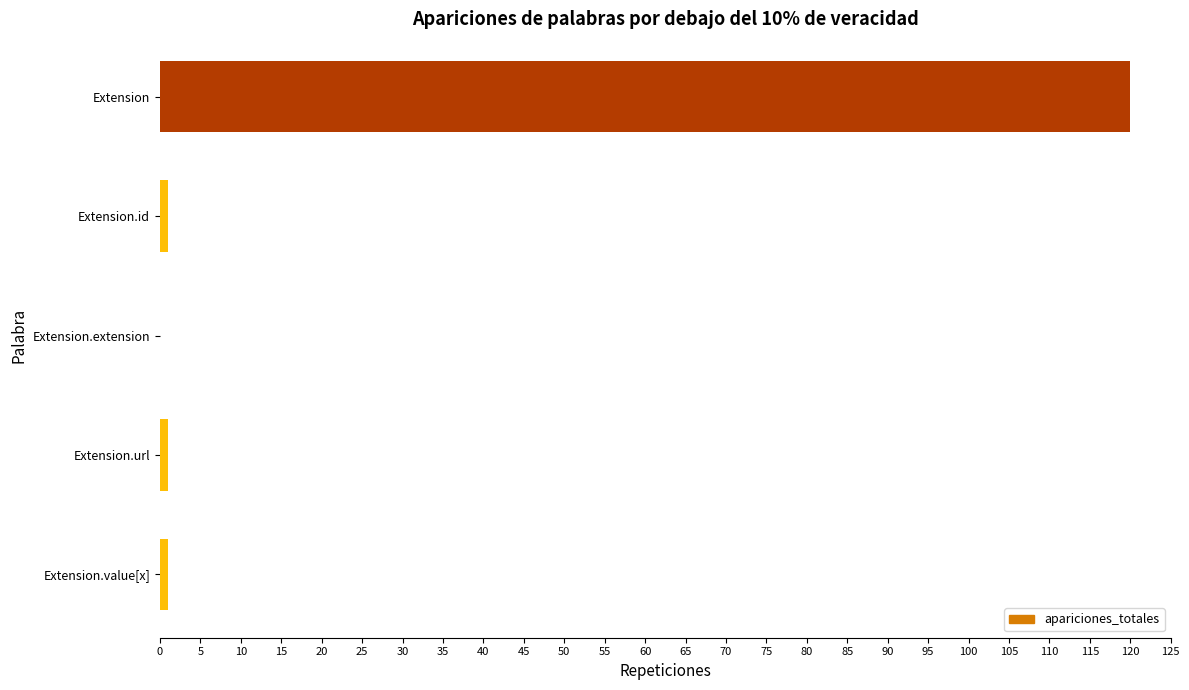

What is the average value?

25